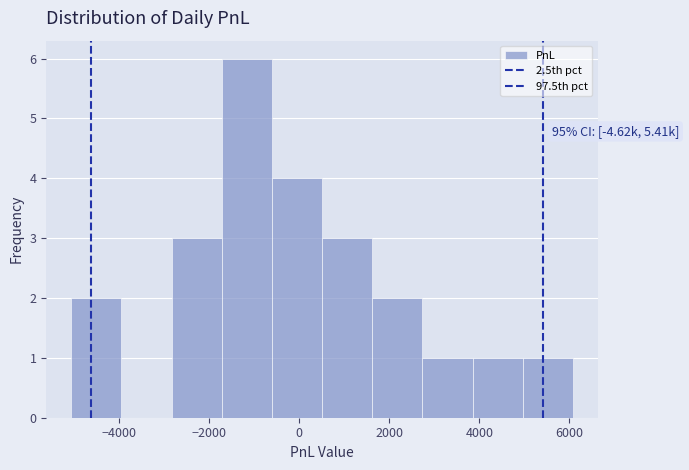

Which range on the x-axis has the tallest bar?

-1800 to -600